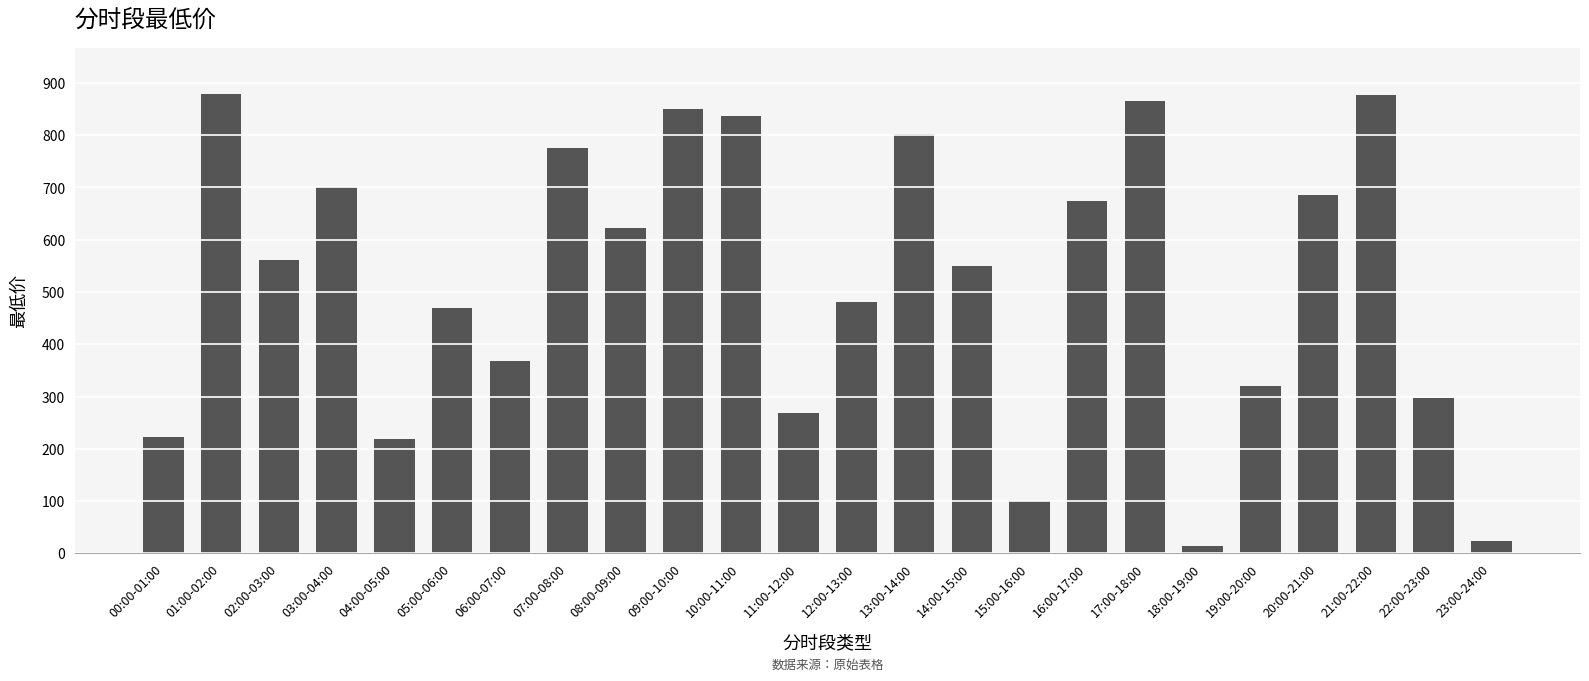

What is the difference between the maximum and minimum values?

864.0